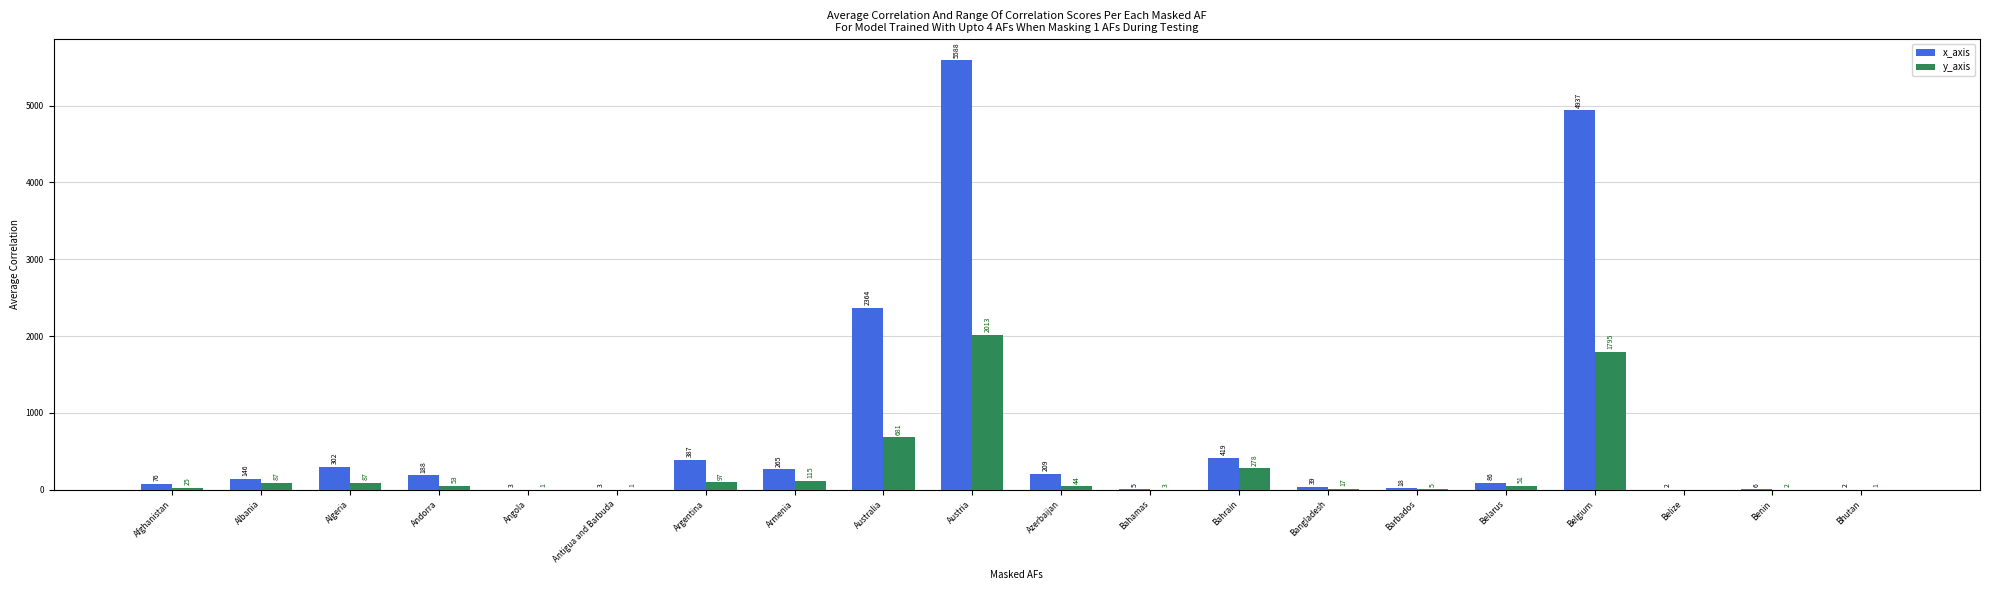

What is the difference between the x_axis values at Belgium and Albania?

4791